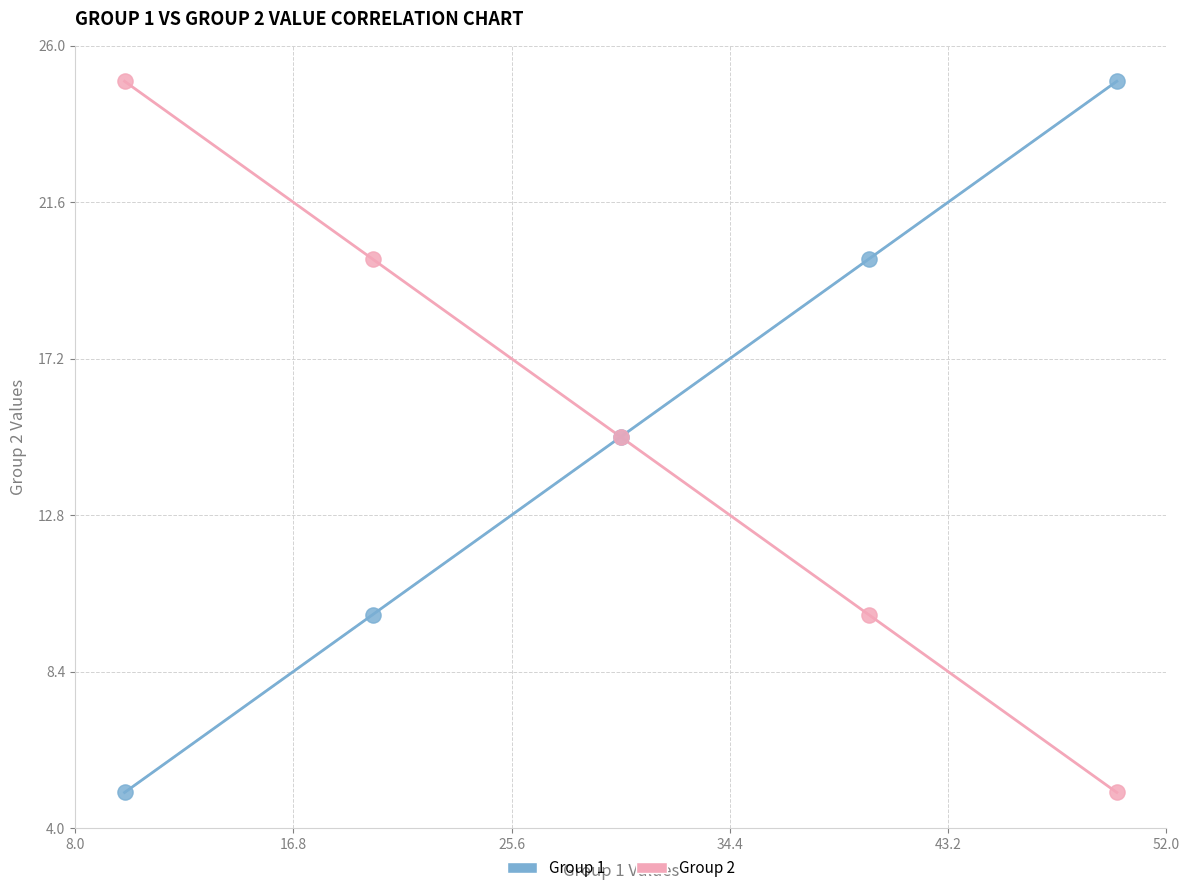

What is the X range (max minus min) for the scatter plot?

40